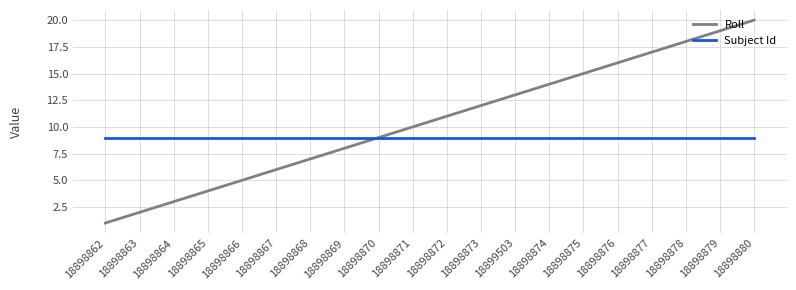

What is the approximate value of Subject Id at 18898866?

9